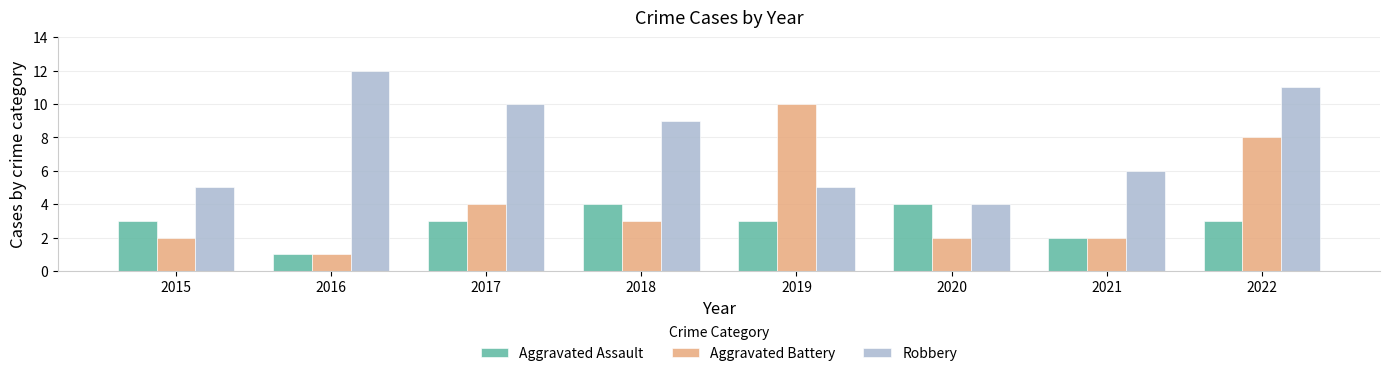

Reading left to right, list all the values displayed in this chart.

Aggravated Assault: 3	1	3	4	3	4	2	3
Aggravated Battery: 2	1	4	3	10	2	2	8
Robbery: 5	12	10	9	5	4	6	11